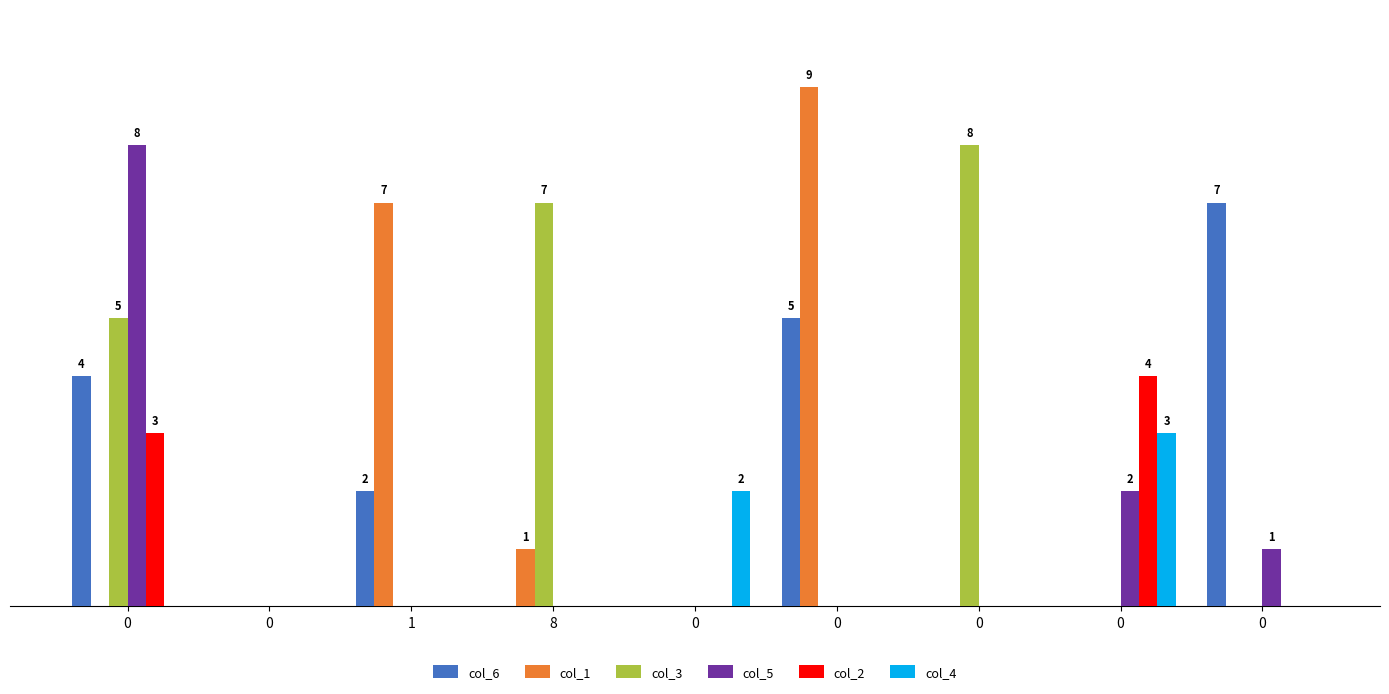

What is the maximum value for col_4?

3